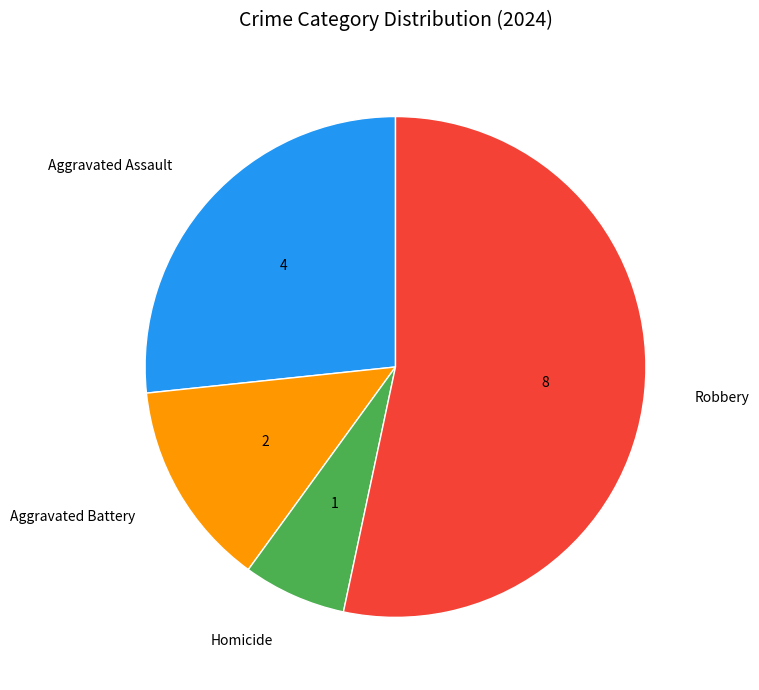

Which has a higher value, Homicide or Robbery?

Robbery